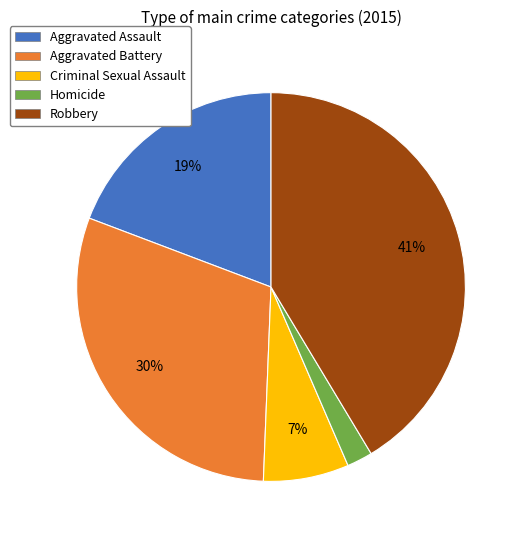

Between Robbery and Aggravated Assault, which is larger?

Robbery